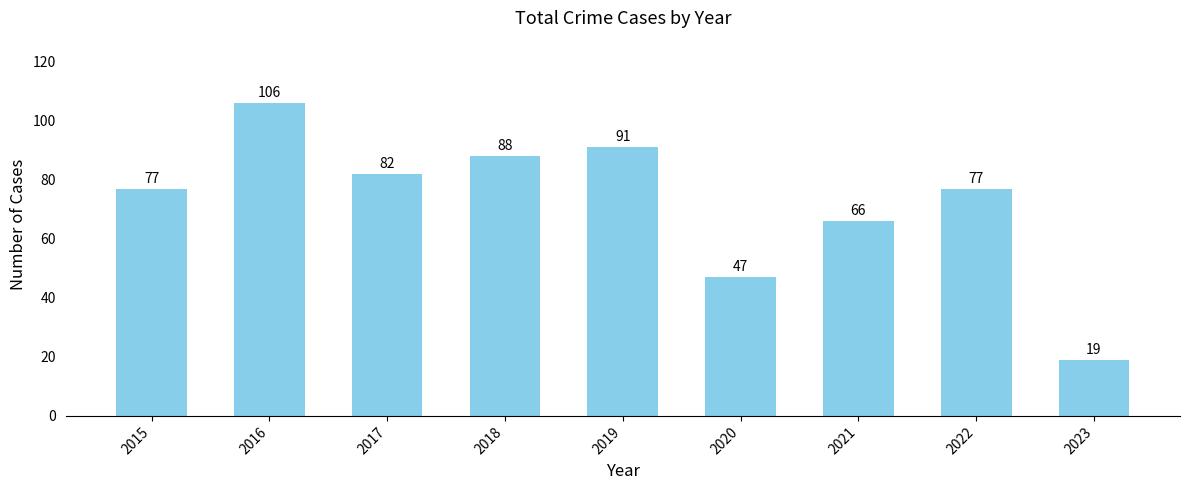

Reading left to right, list all the values displayed in this chart.

77	106	82	88	91	47	66	77	19